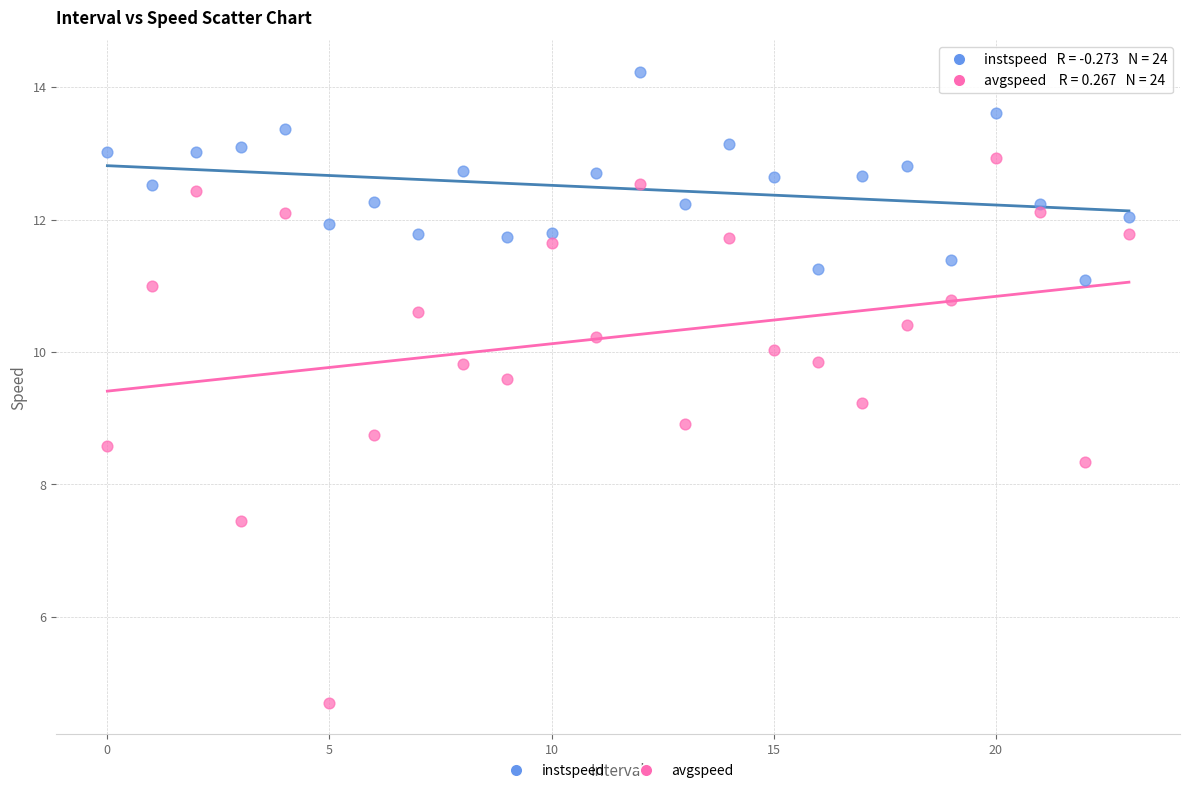

What are all the series names shown in the legend?

instspeed, avgspeed